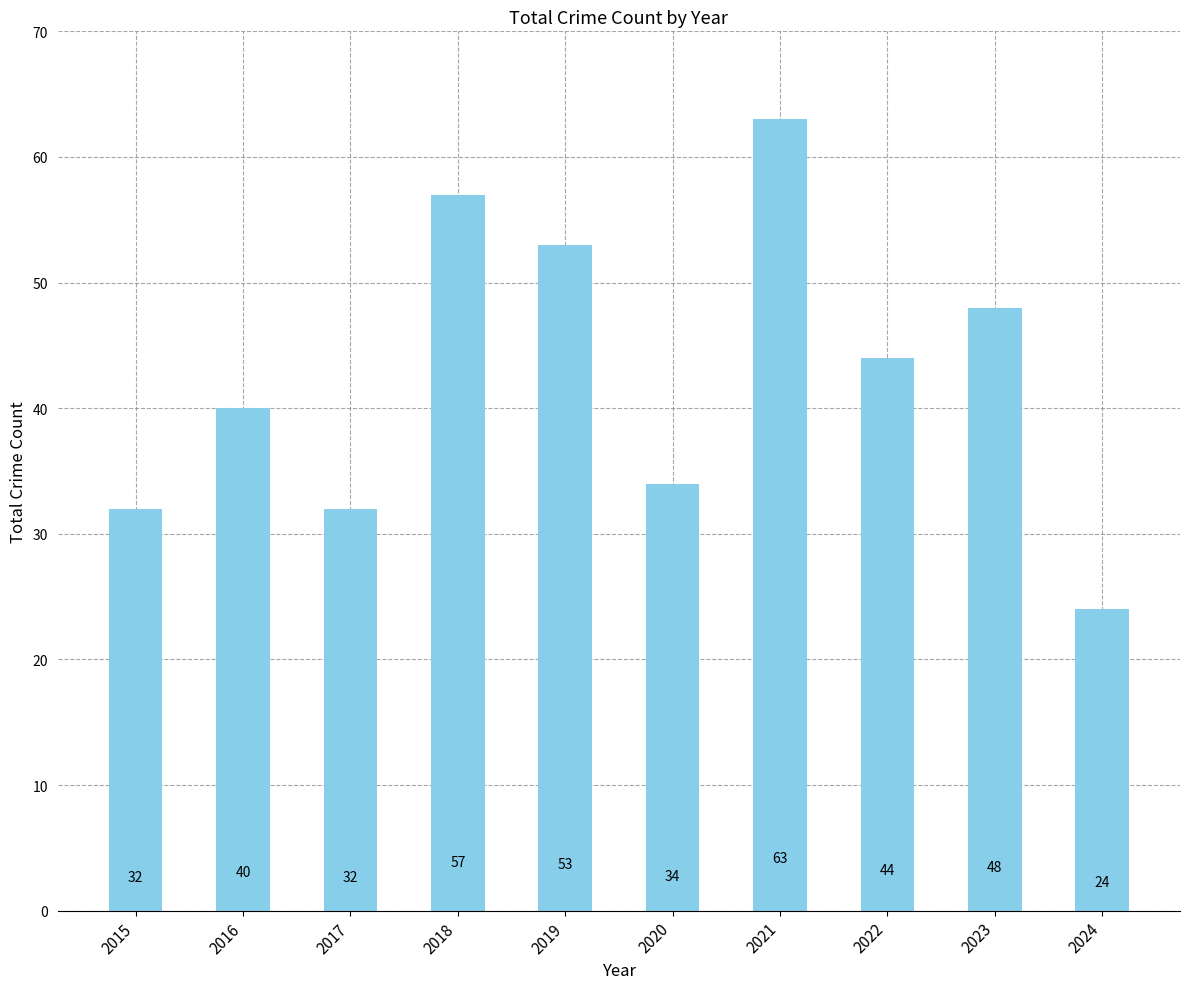

How many data points are less than 44?

5